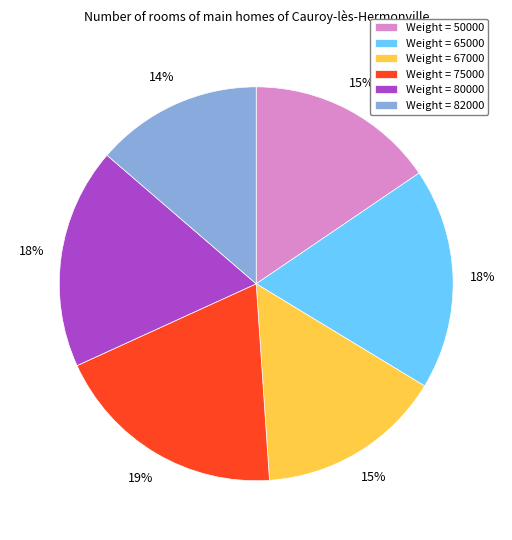

How many slices are in this pie chart?

6